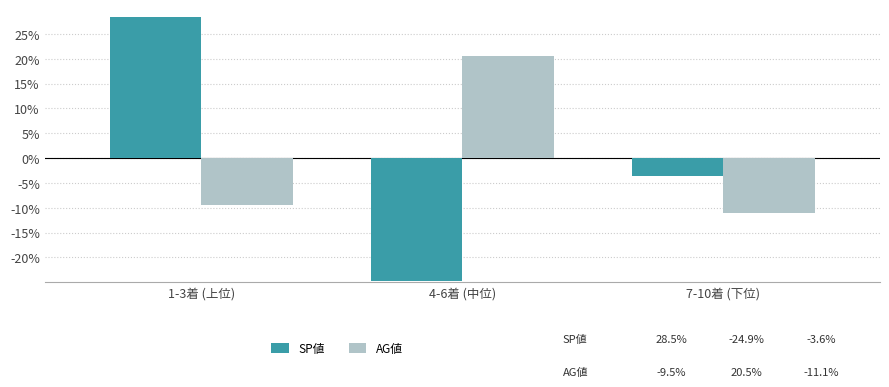

What is the spread (max minus min) of values at 7-10着 (下位)?

7.4